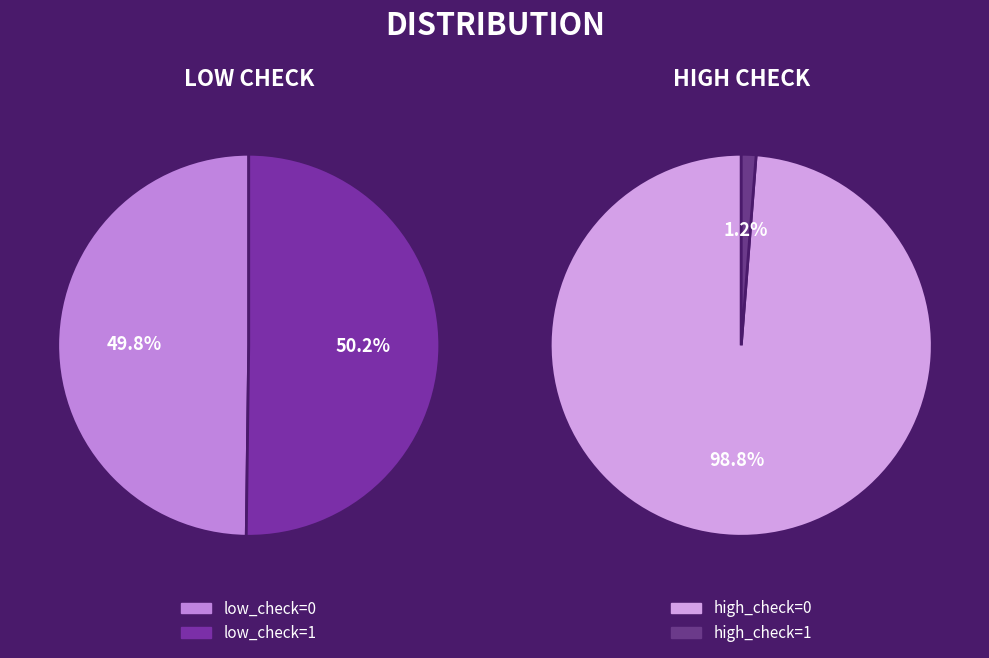

How many slices are in this pie chart?

2